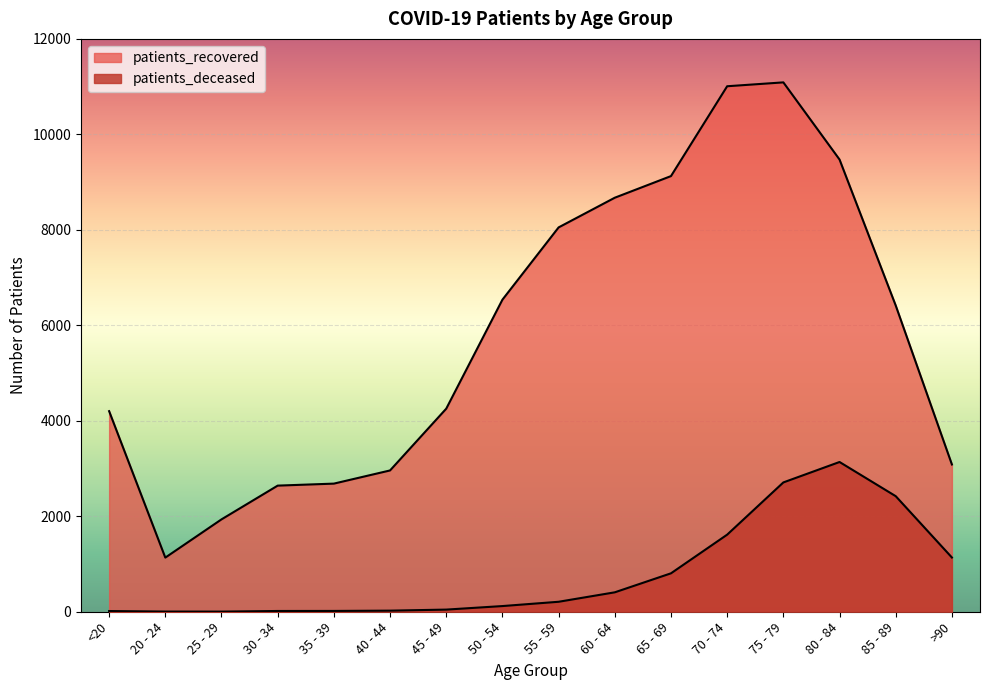

What is the total value across all series at 30 - 34?

2658